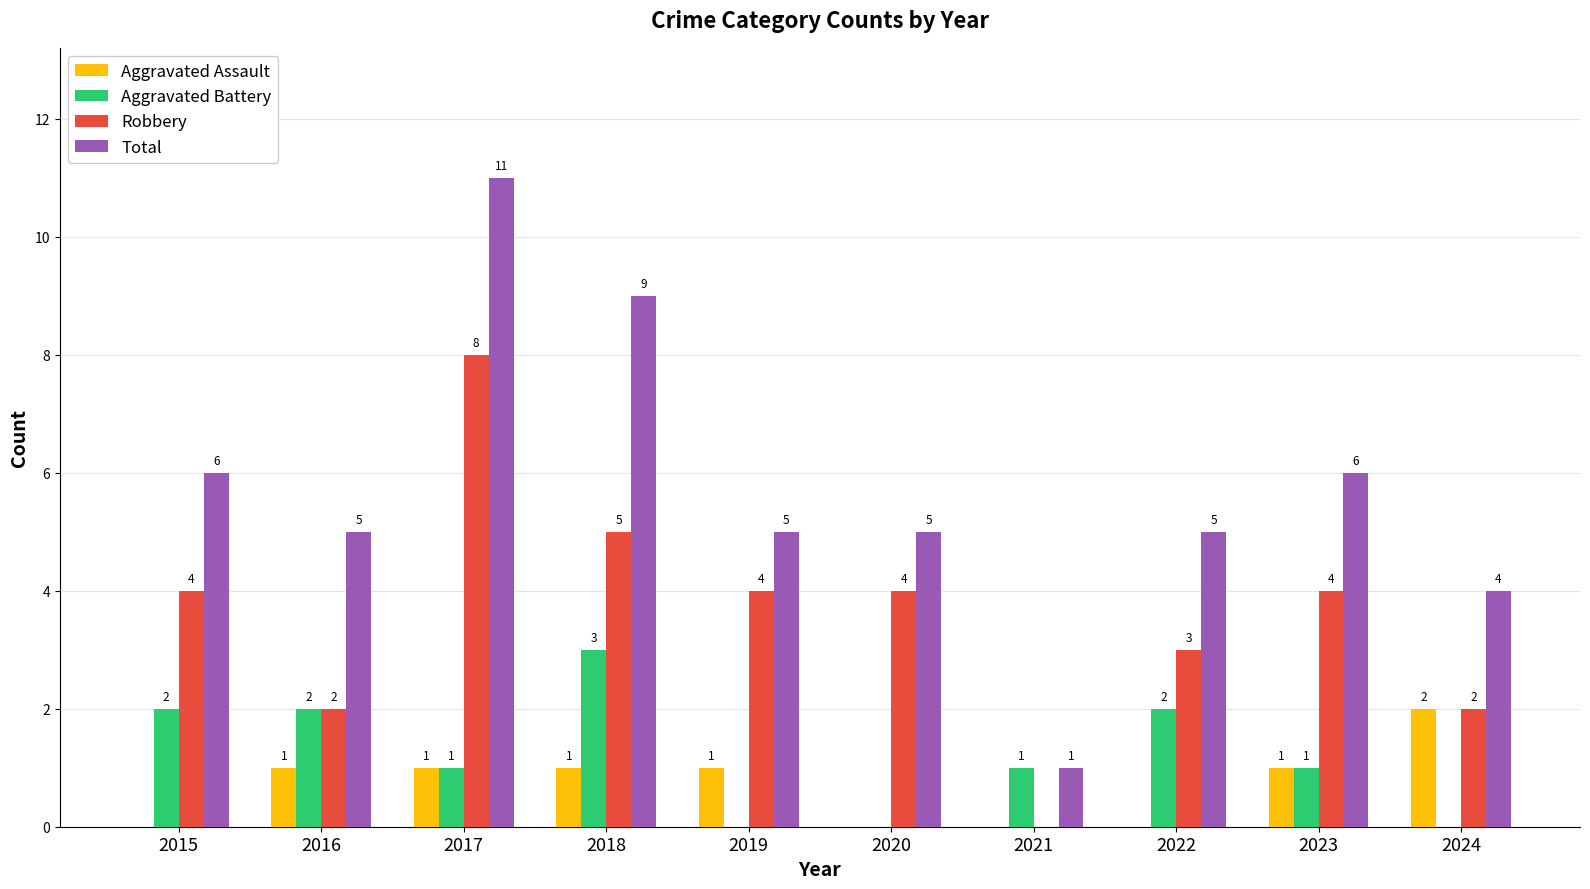

What are all the series names shown in the legend?

Aggravated Assault, Aggravated Battery, Robbery, Total